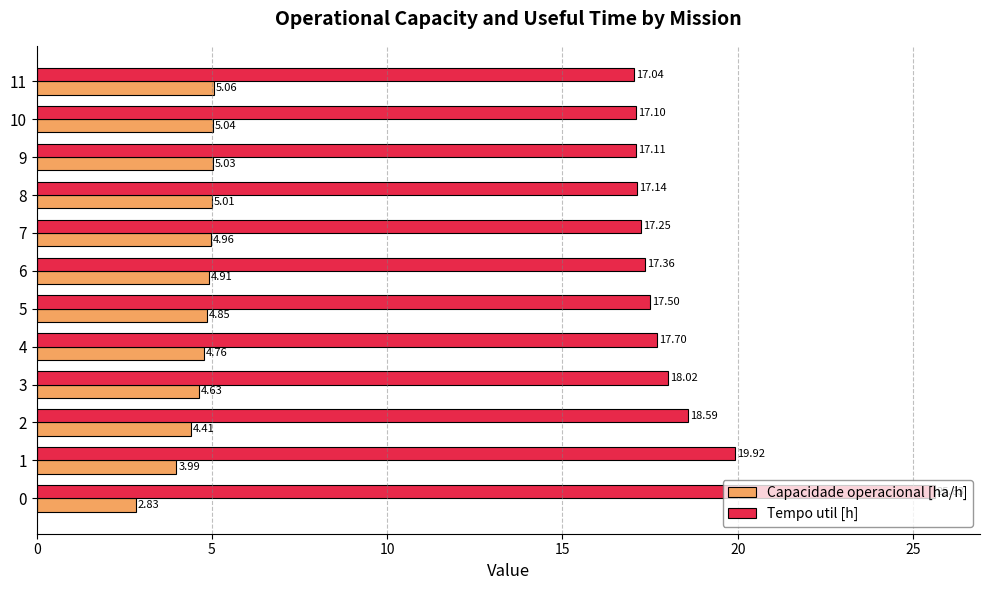

Is the value of Capacidade operacional [ha/h] at 10 greater than the value of Tempo util [h] at 6?

No